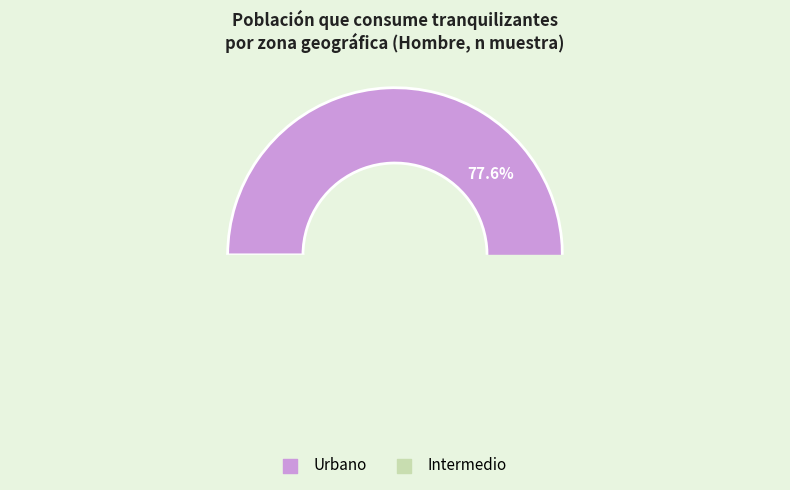

What percentage do Total (No rural) and Urbano together represent?

88.8%